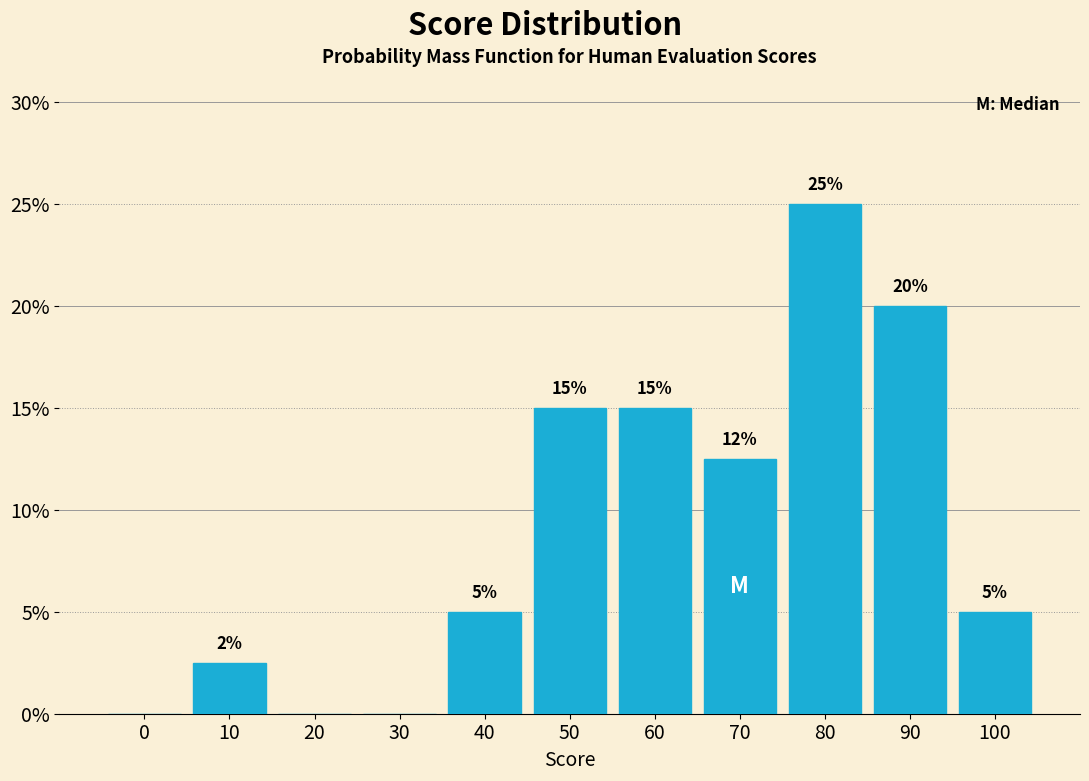

Which has a higher value, 50 or 40?

50